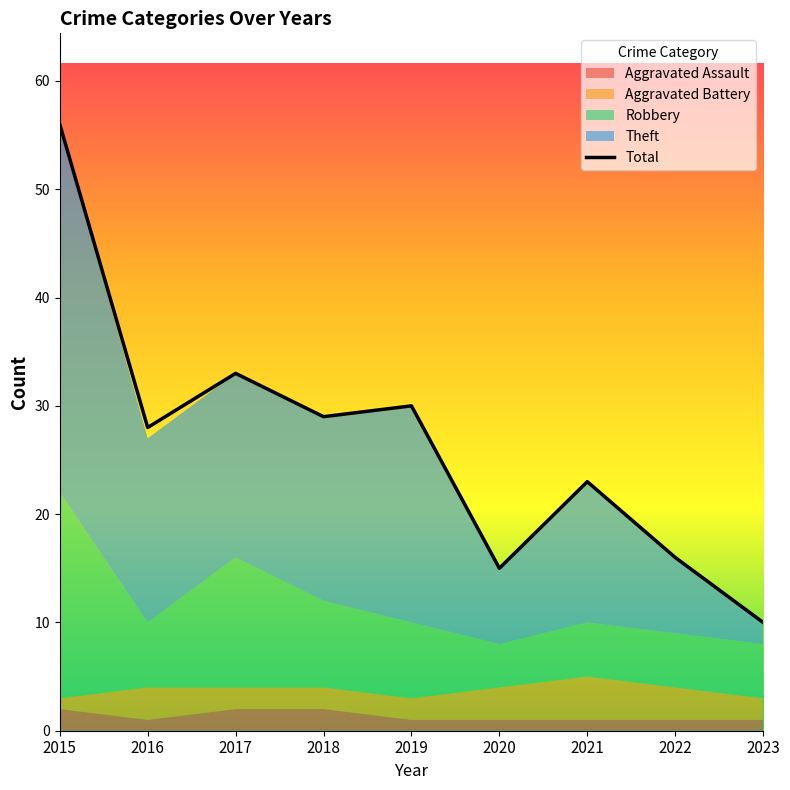

Reading left to right, extract all data points from this chart.

Aggravated Assault: 2	1	2	2	1	1	1	1	1
Aggravated Battery: 1	3	2	2	2	3	4	3	2
Robbery: 19	6	12	8	7	4	5	5	5
Theft: 34	17	17	17	20	7	13	7	2
Total: 56	28	33	29	30	15	23	16	10